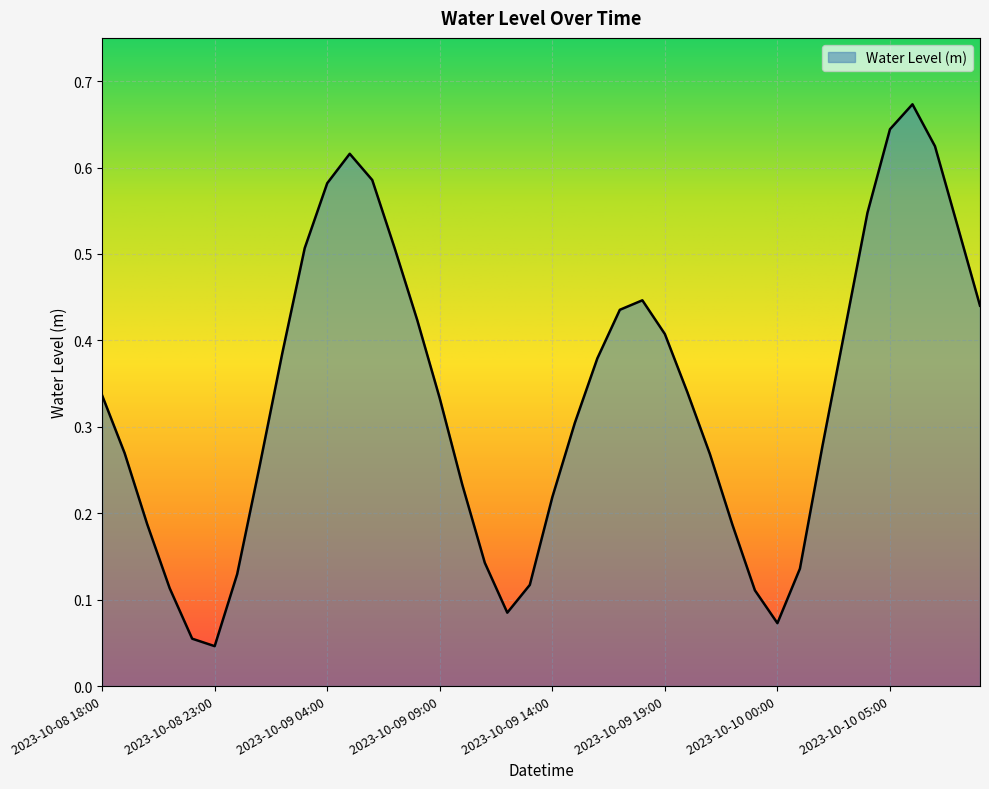

Is this an area chart (filled region under the line)?

Yes